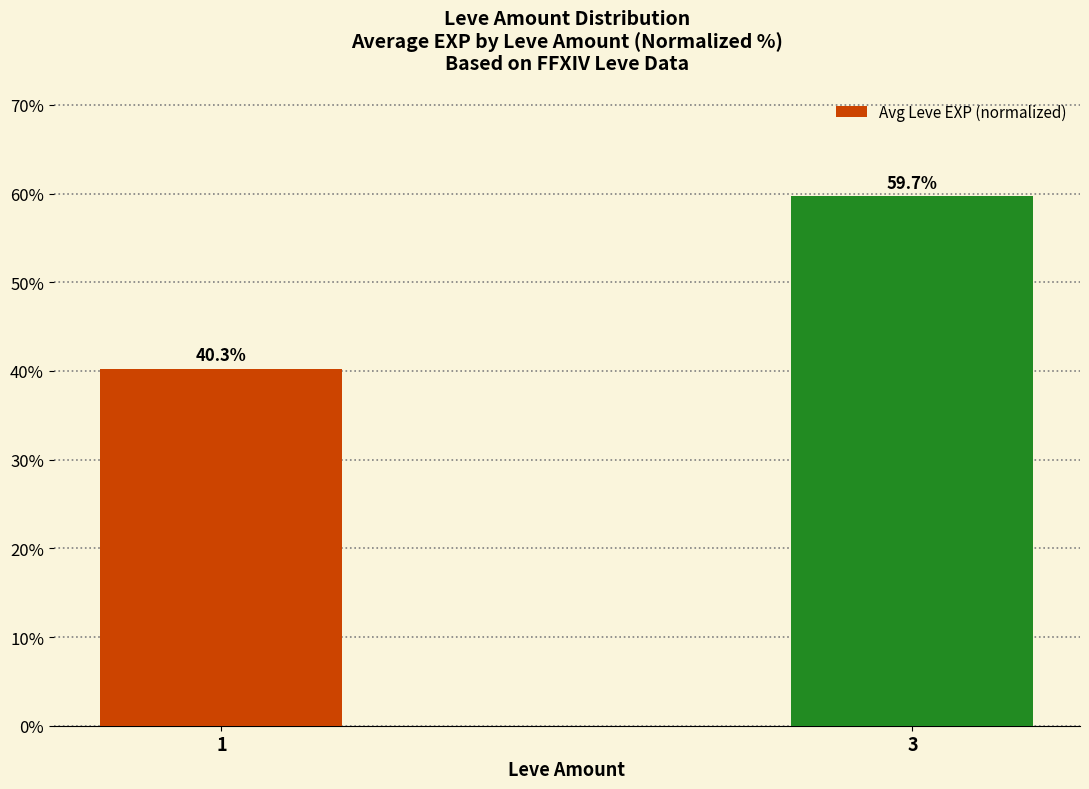

Are the bars grouped side by side (vs. stacked)?

No